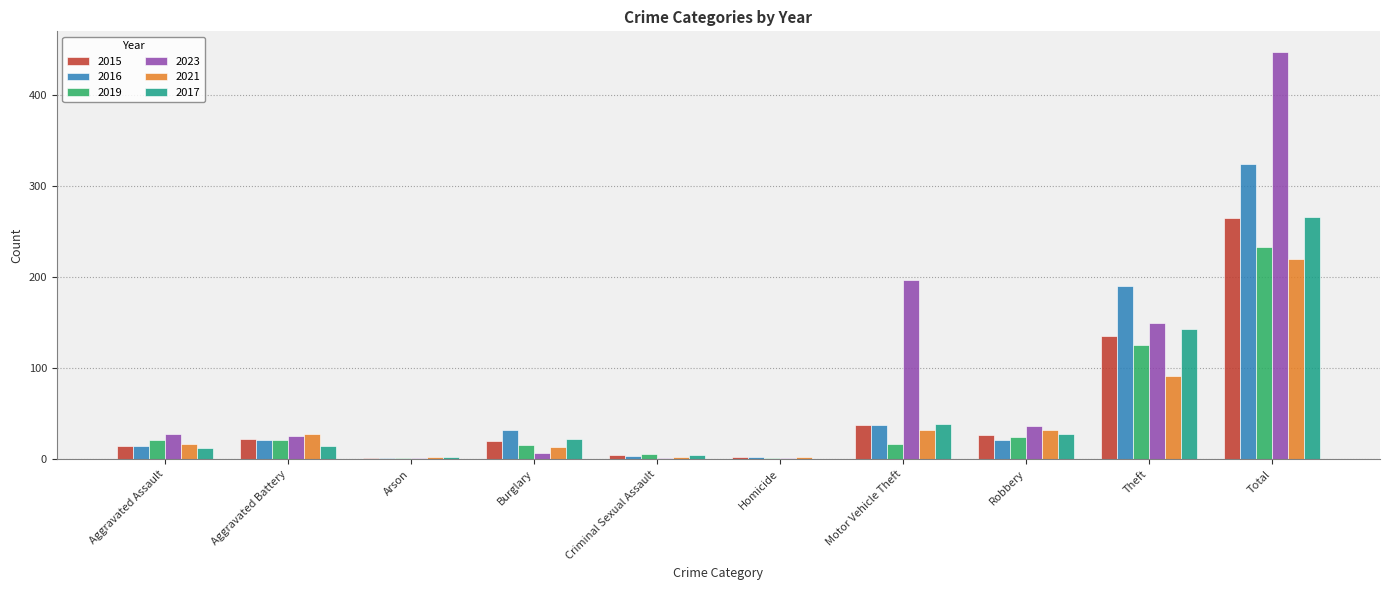

The value of 2017 at Robbery is 28. True or false?

True